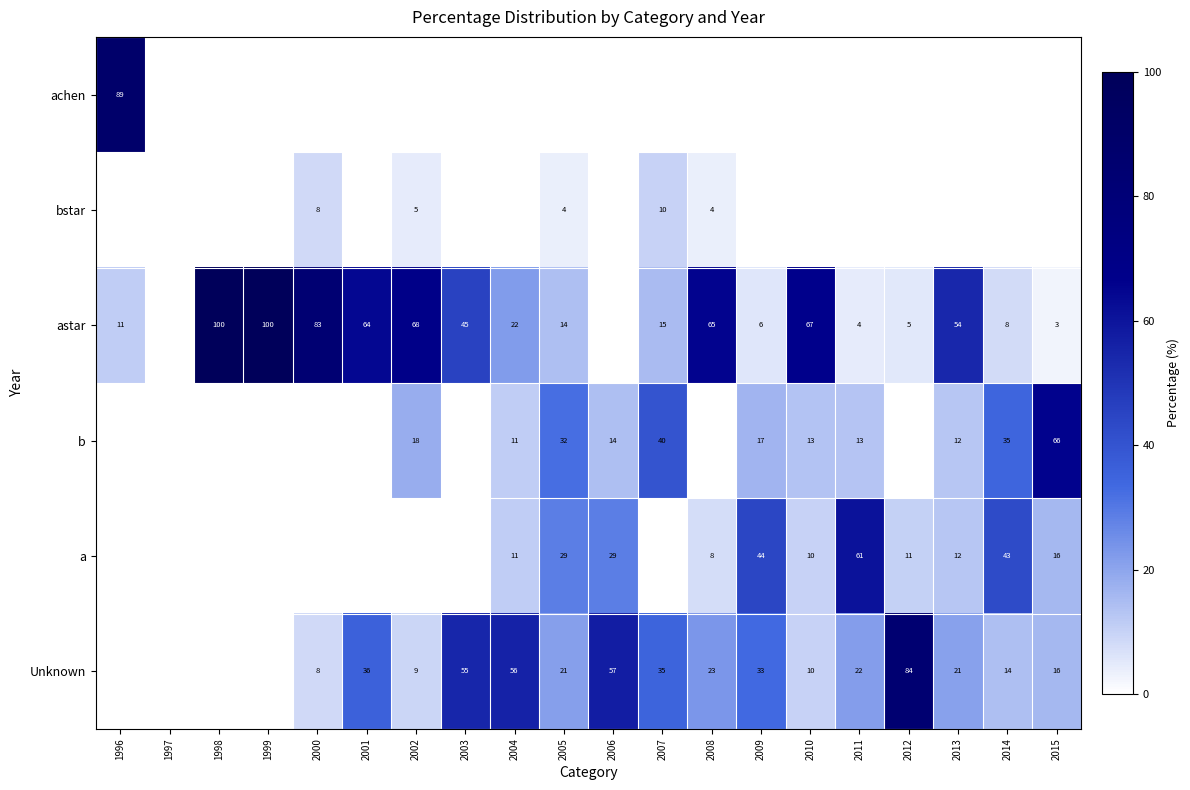

What is the maximum value shown in the chart?

100.0